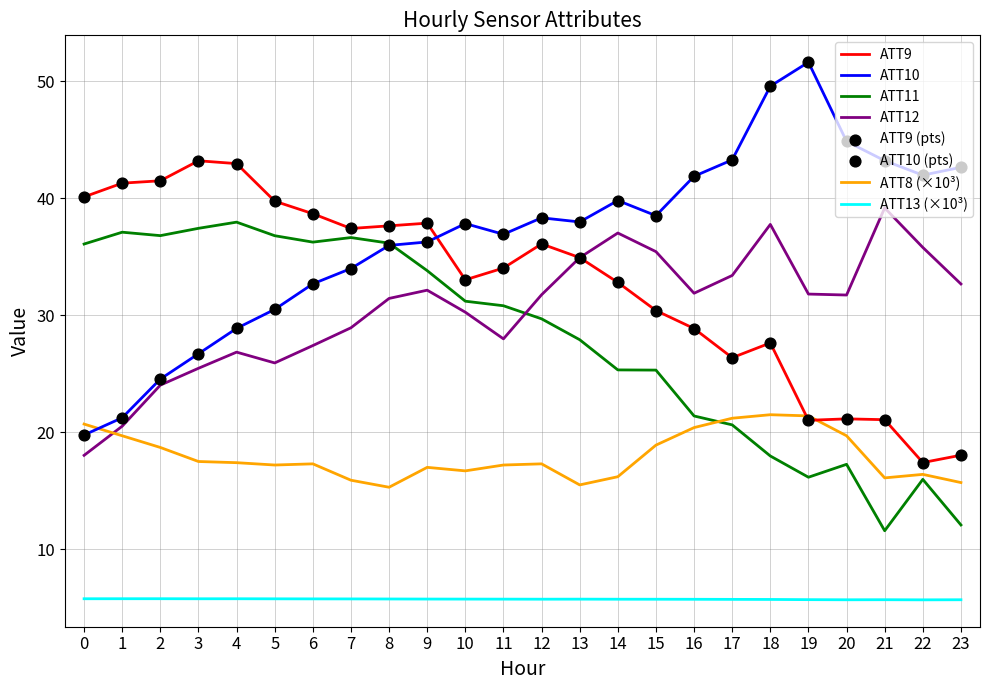

Is the value of ATT13 (×10³) at 14 greater than the value of ATT10 at 4?

No